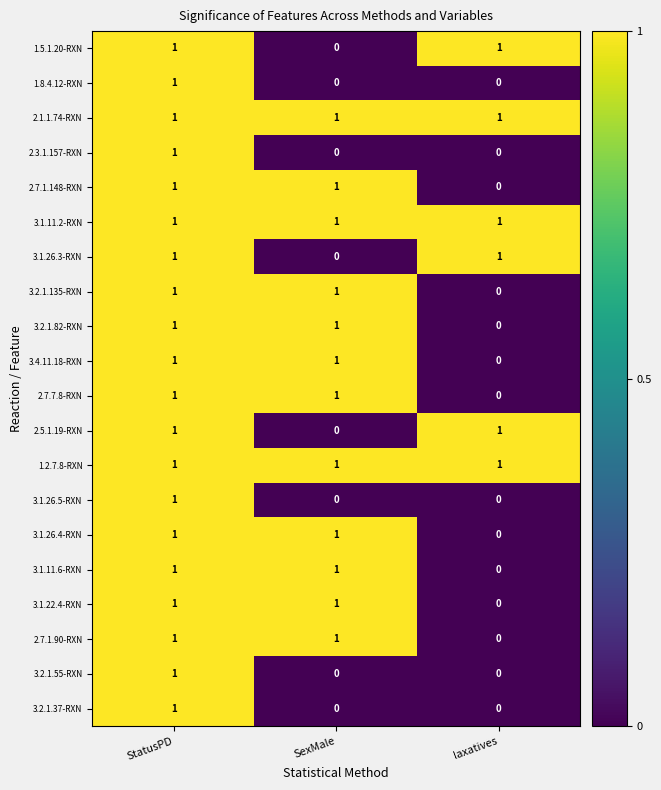

Is it true that 3.2.1.82-RXN equals 0 at laxatives?

True